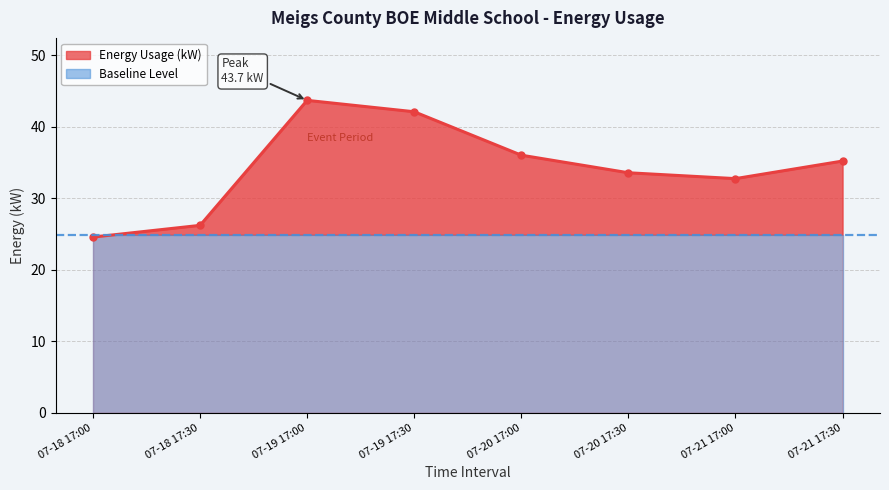

What is the minimum value shown in the chart?

24.6